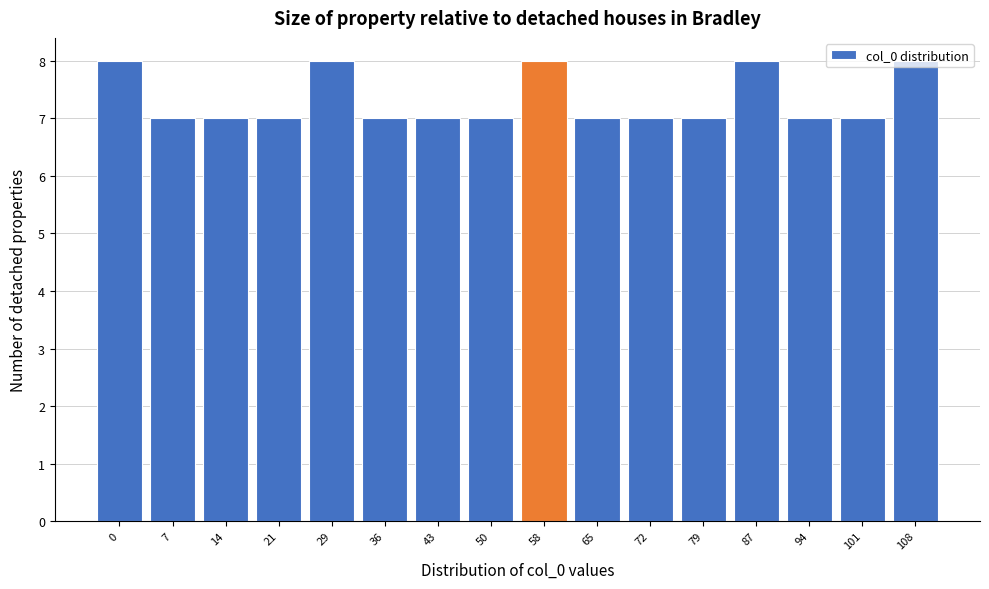

What is the approximate value at 79?

7